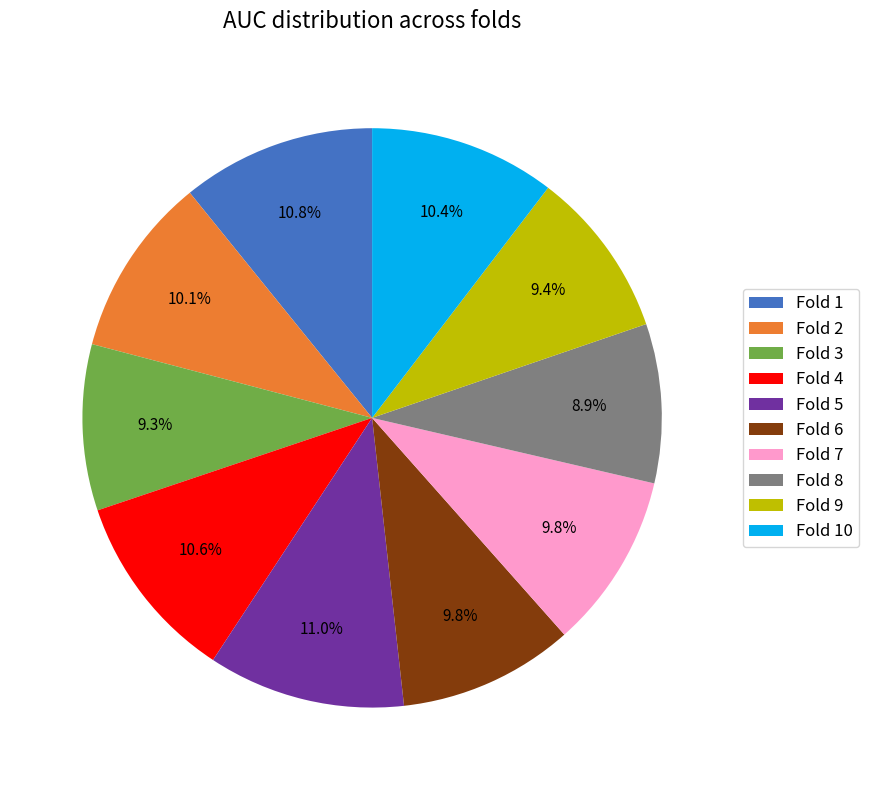

Is the sum of Fold 4 and Fold 7 greater than half?

No